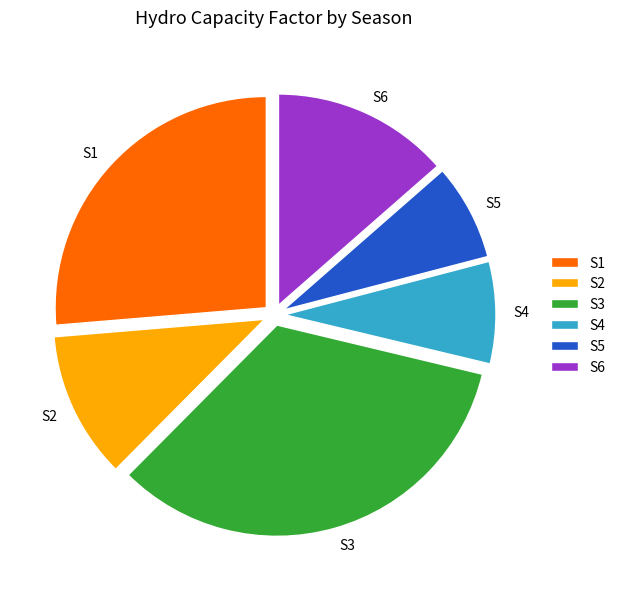

Count the number of slices in the pie.

6